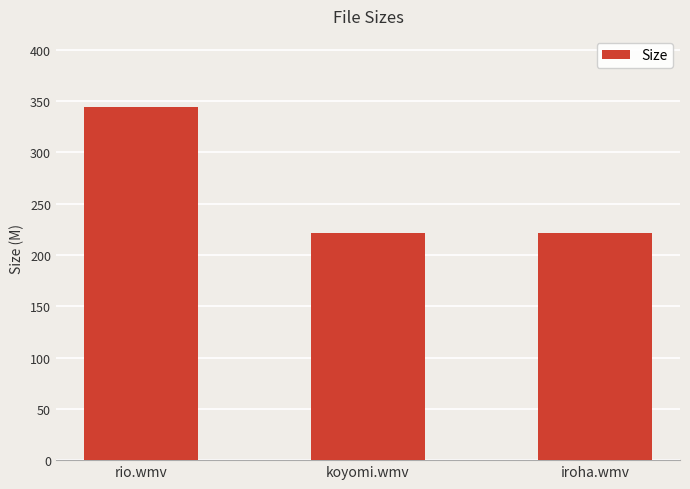

What is the difference between the maximum and minimum values?

123.6